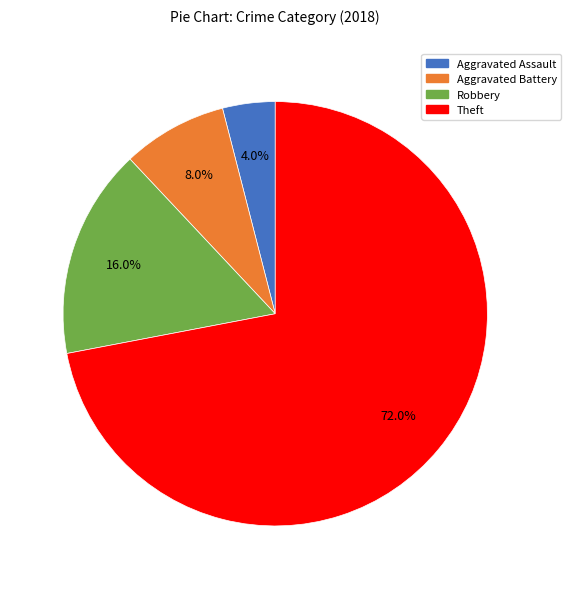

To the nearest percent, what is the average slice percentage?

25%